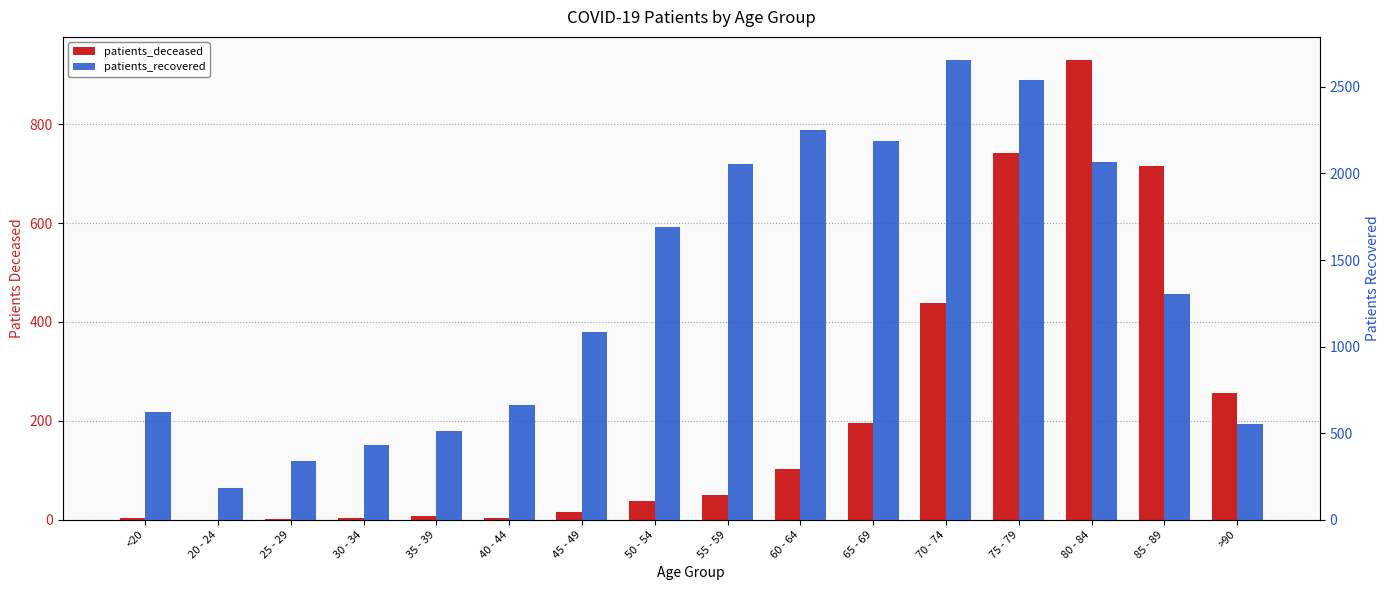

List the series in order of their overall mean, highest first.

patients_recovered, patients_deceased